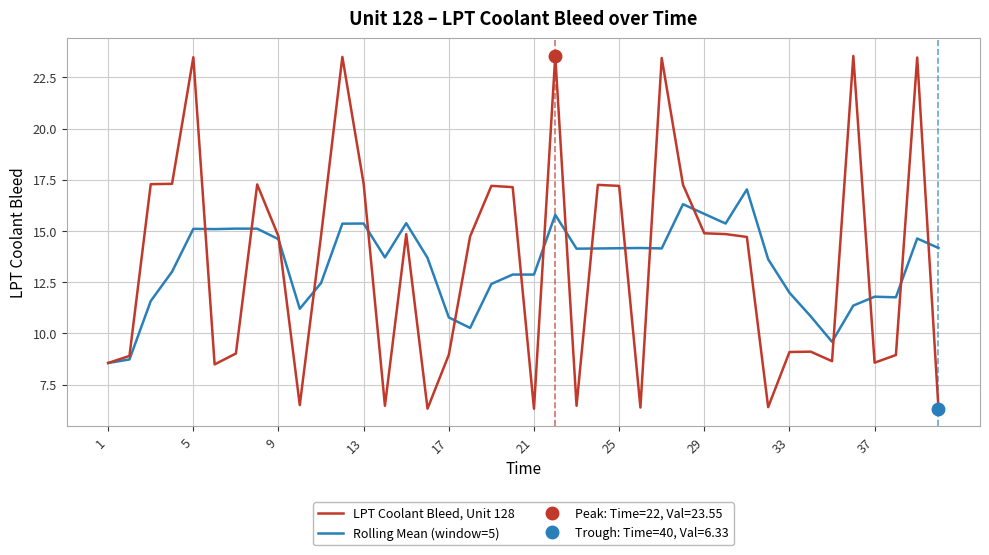

What is the minimum value for Rolling Mean (window=5)?

8.6